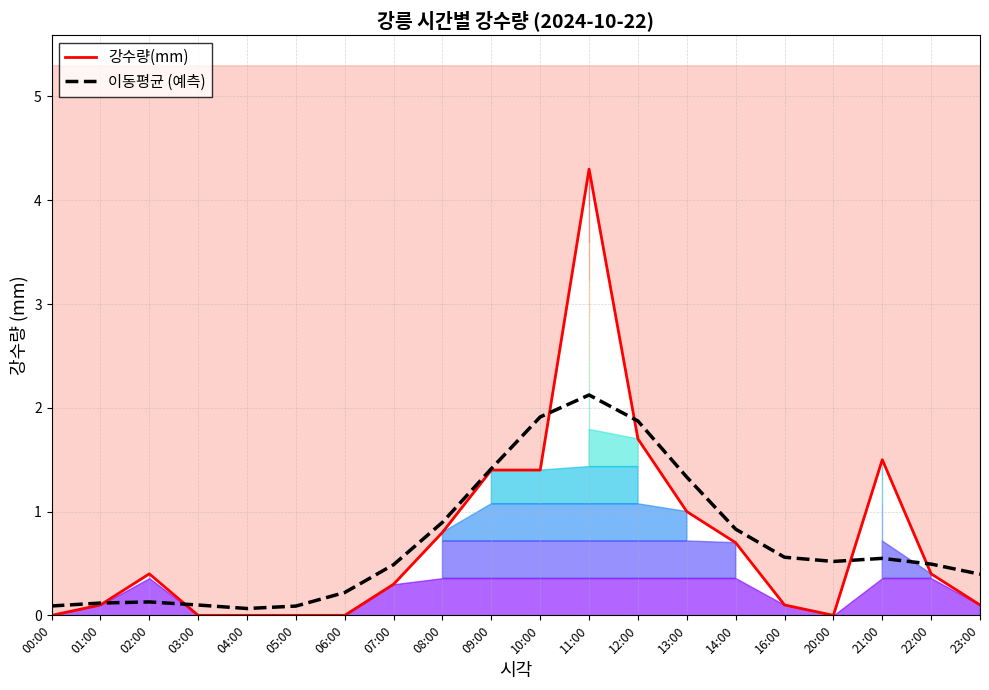

At which label does 이동평균 (예측) reach its minimum?

04:00